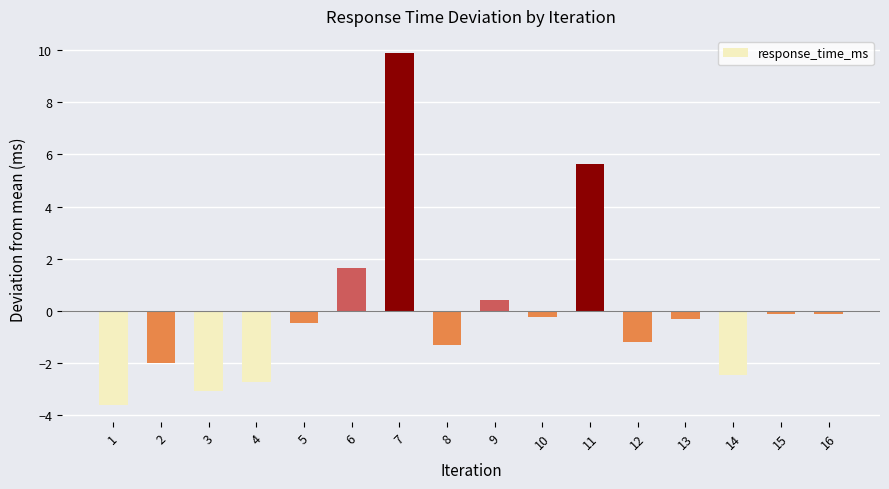

How many values are above zero?

4